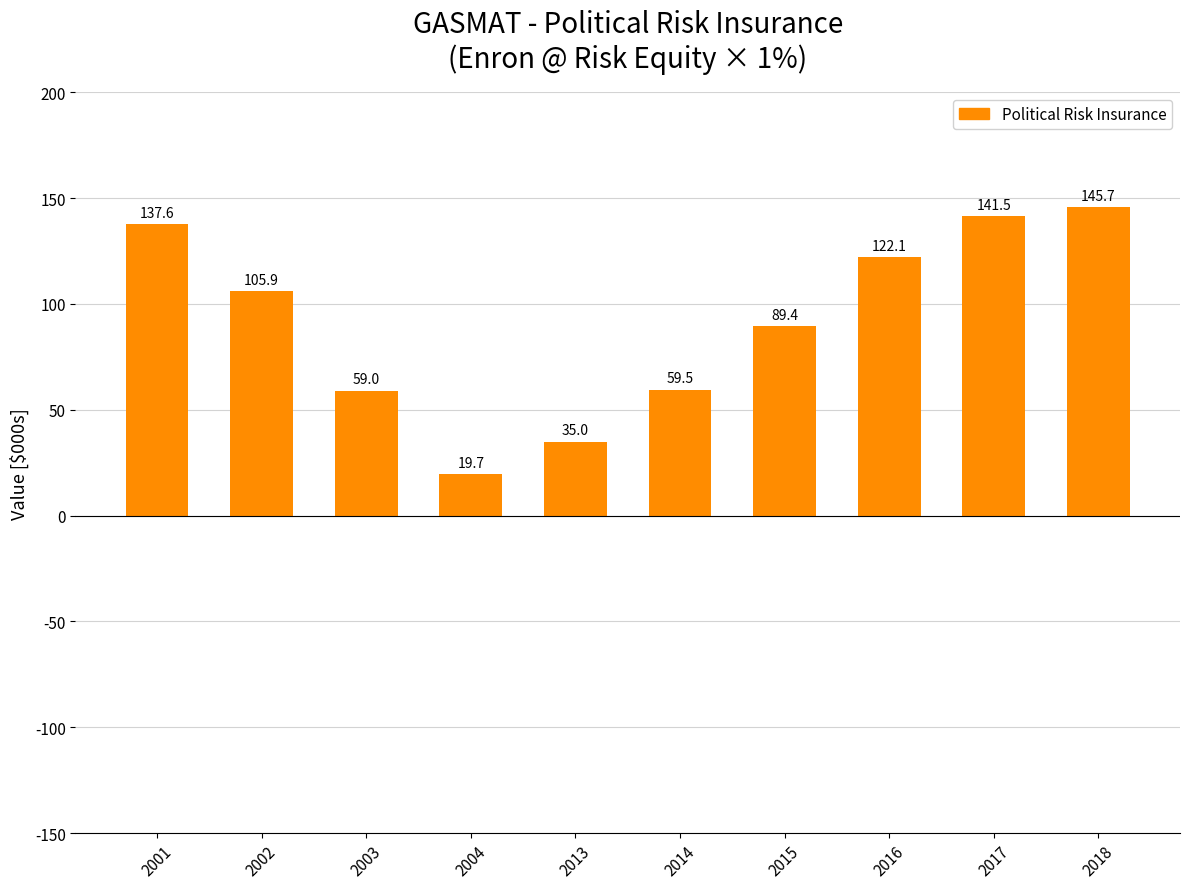

What is the difference between the second highest and minimum values?

121.8